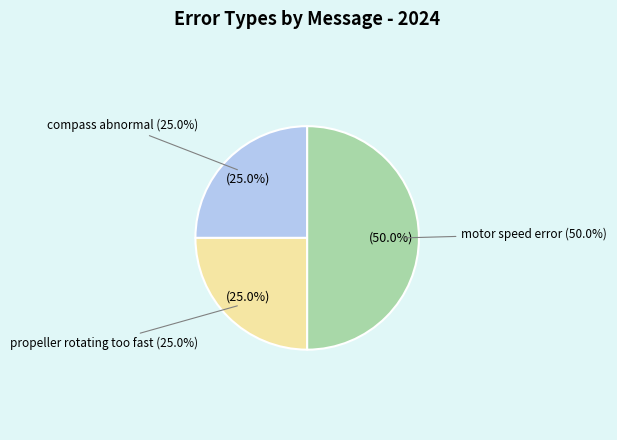

Does compass abnormal represent more than half of the total?

No